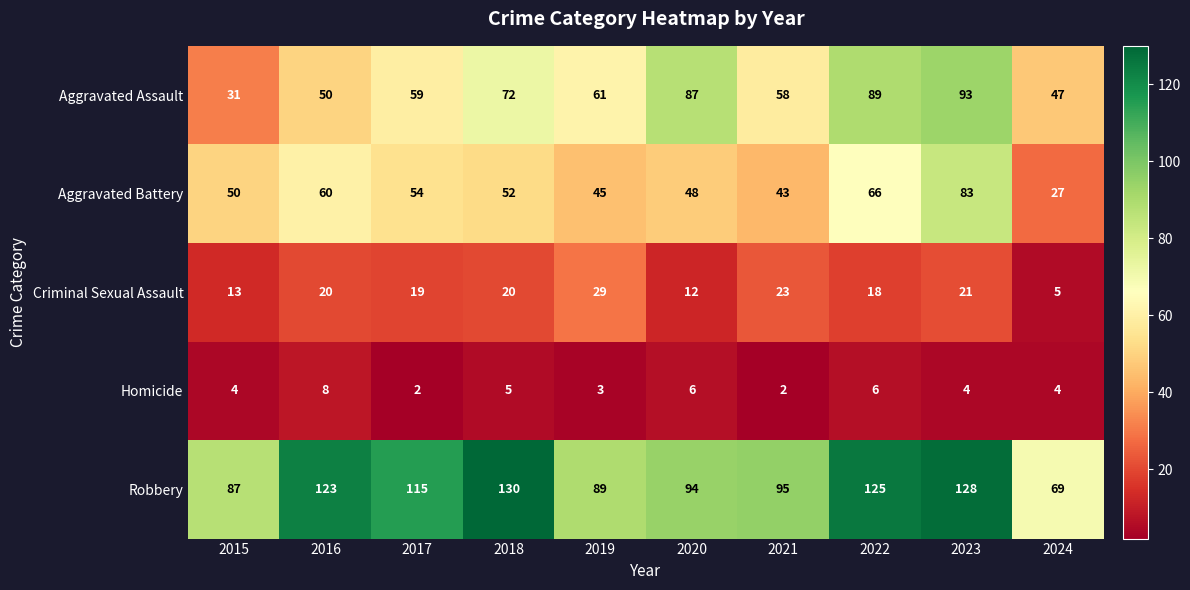

Rank the categories by Robbery value from highest to lowest.

2018, 2023, 2022, 2016, 2017, 2021, 2020, 2019, 2015, 2024